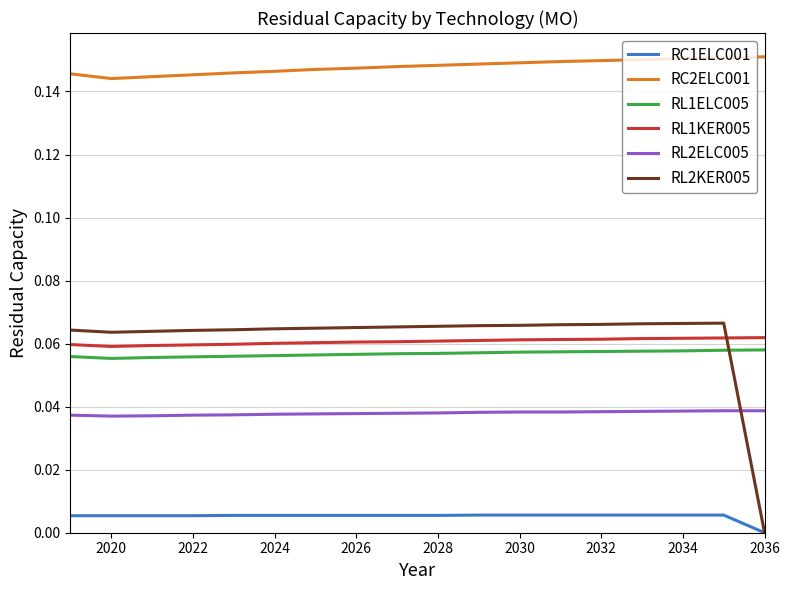

Which series has the widest spread of values?

RL2KER005